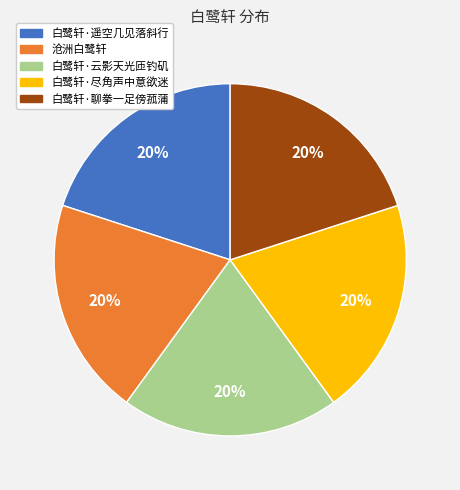

Do 白鹭轩·聊拳一足傍菰蒲 and 白鹭轩·云影天光匝钓矶 together represent more than half of the pie?

No